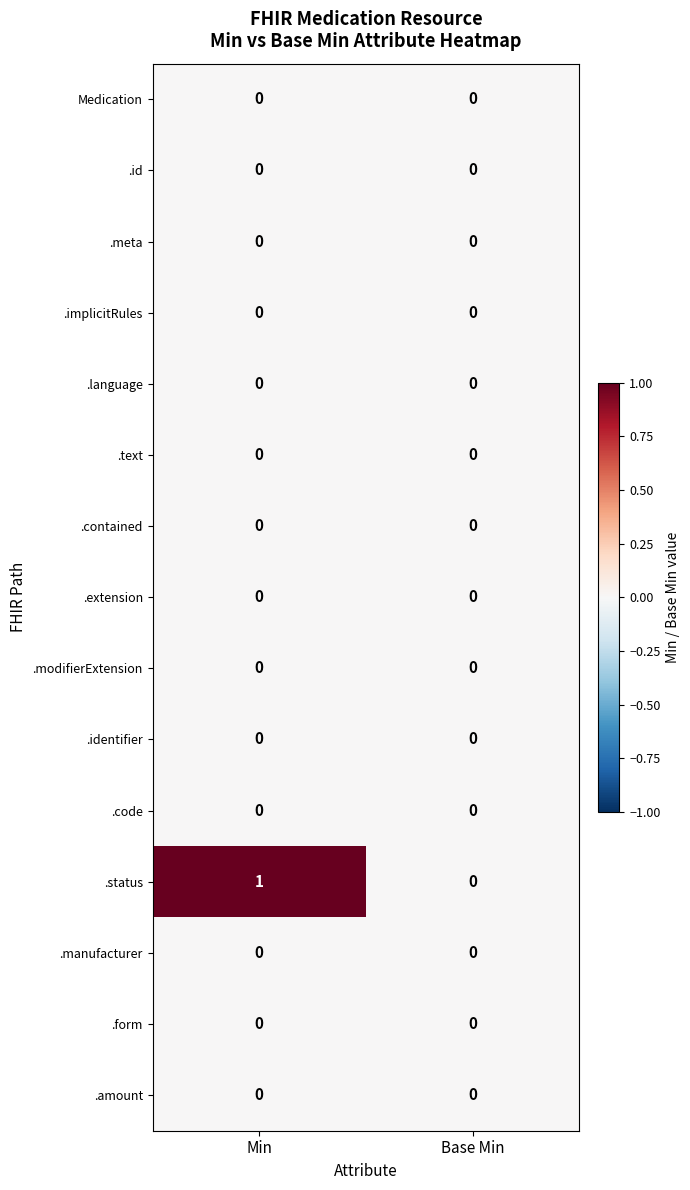

At which category does the chart reach its peak across all series?

Min